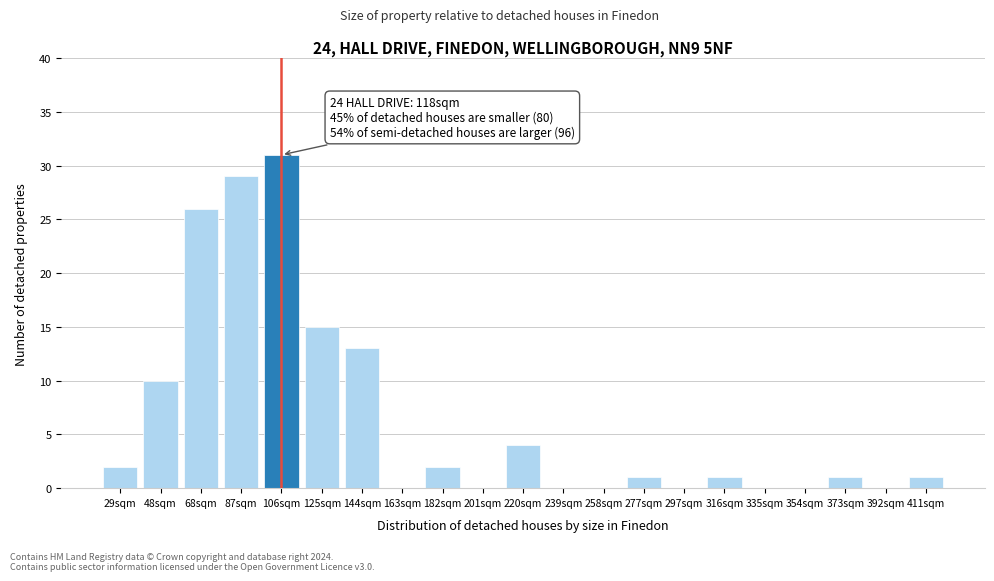

Reading left to right, what are all the values shown in this chart?

29sqm=2	48sqm=10	68sqm=26	87sqm=29	106sqm=31	125sqm=15	144sqm=13	163sqm=0	182sqm=2	201sqm=0	220sqm=4	239sqm=0	258sqm=0	277sqm=1	297sqm=0	316sqm=1	335sqm=0	354sqm=0	373sqm=1	392sqm=0	411sqm=1